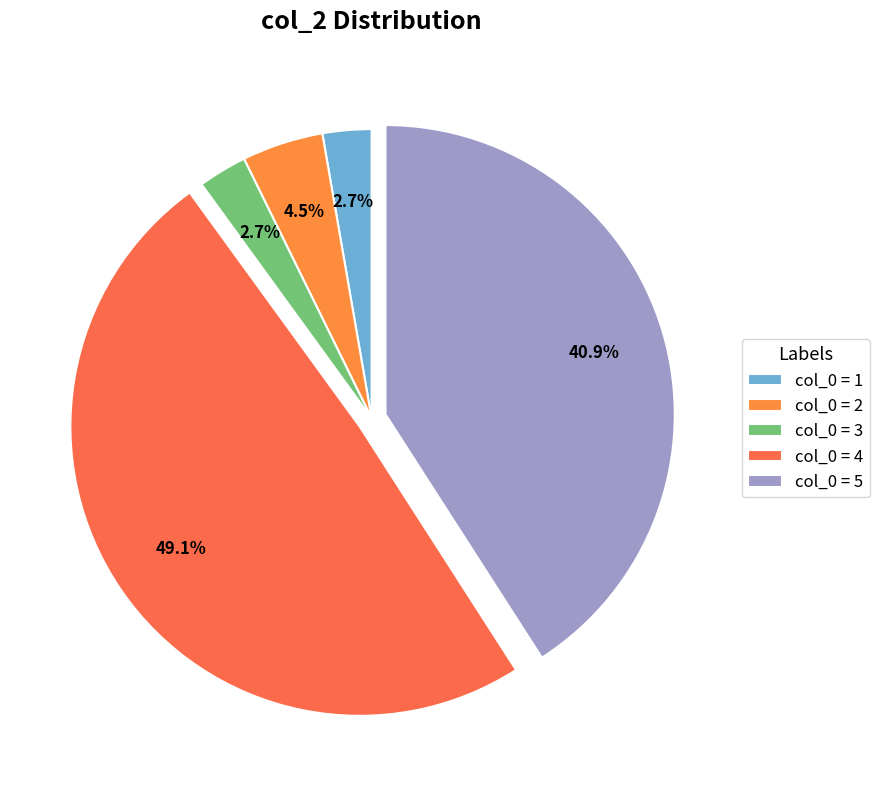

What is the largest slice in the pie chart?

col_0 = 4